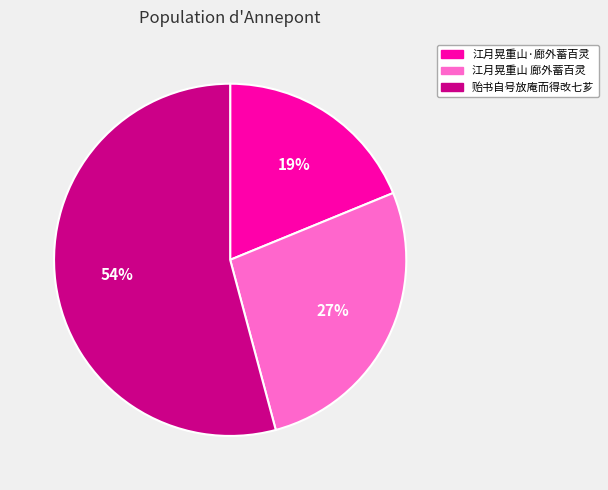

Is there any slice that represents more than half of the pie?

Yes